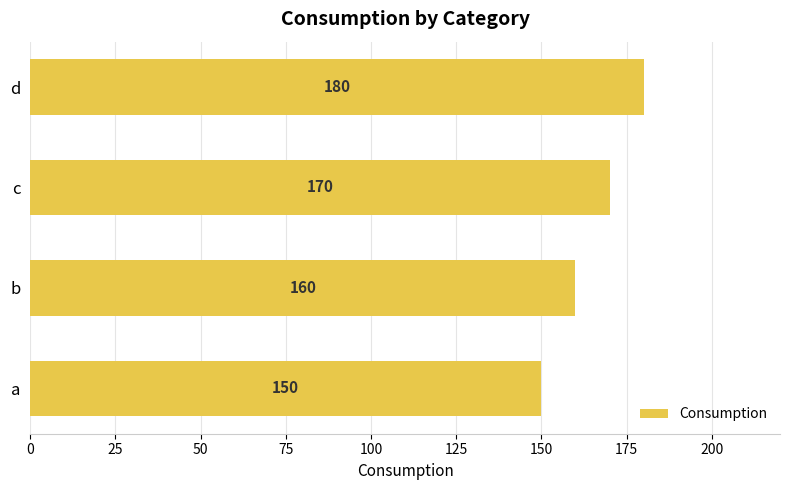

Read the value at b, to the nearest 10.

160